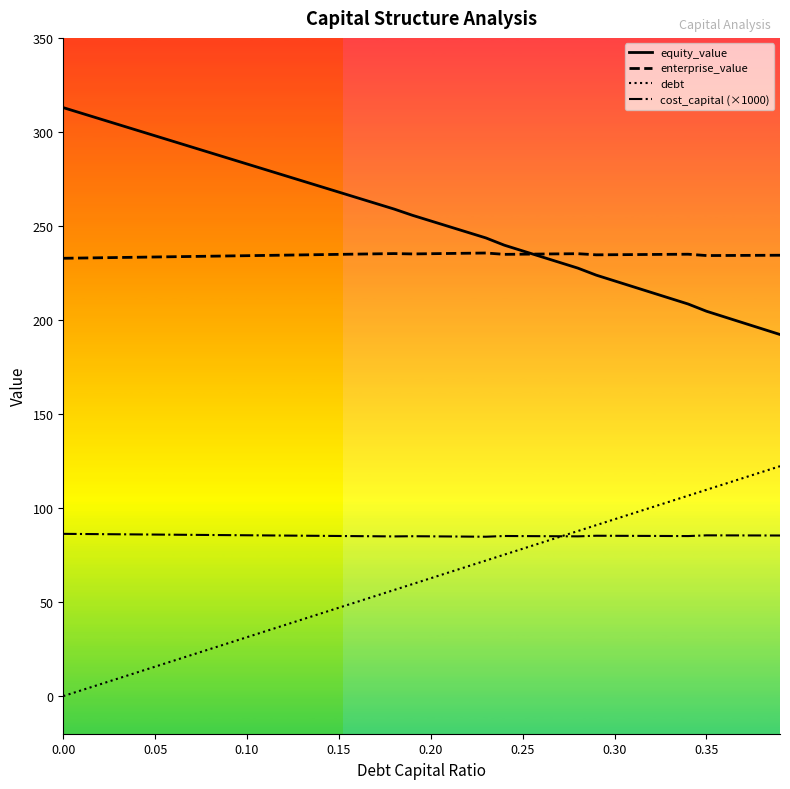

Rank the series by their maximum value, from highest to lowest.

equity_value, enterprise_value, debt, cost_capital (×1000)